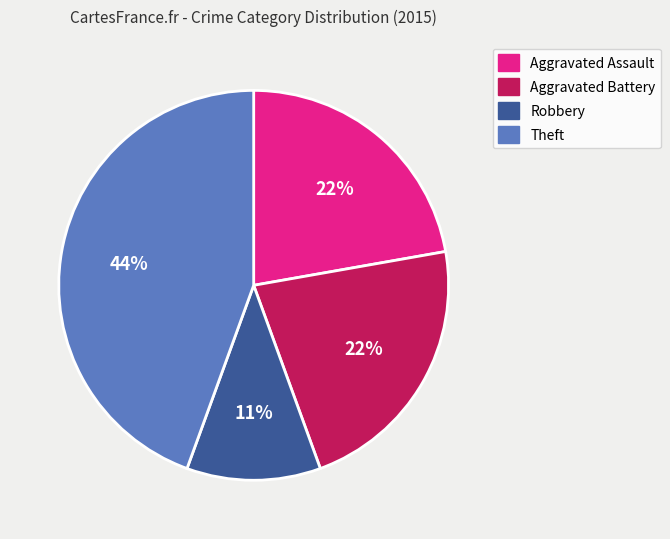

What is the ratio of the value at Robbery to the value at Aggravated Assault?

0.5